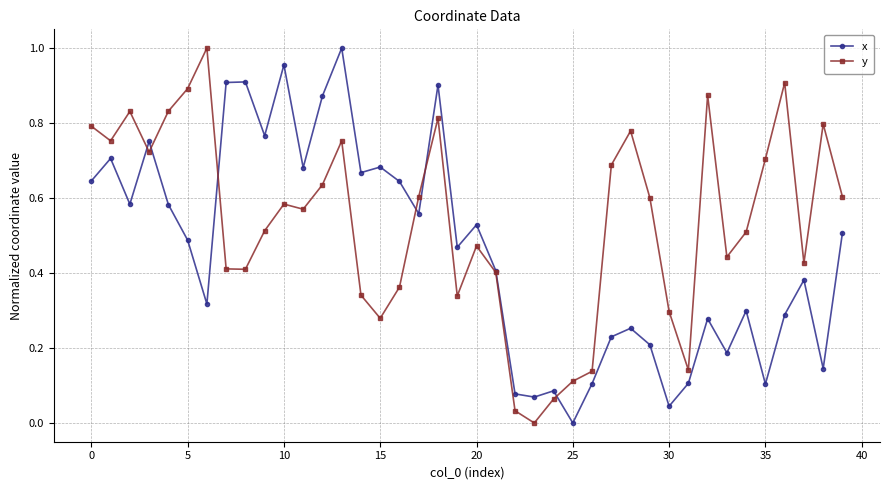

Which series has the largest total across all categories?

y